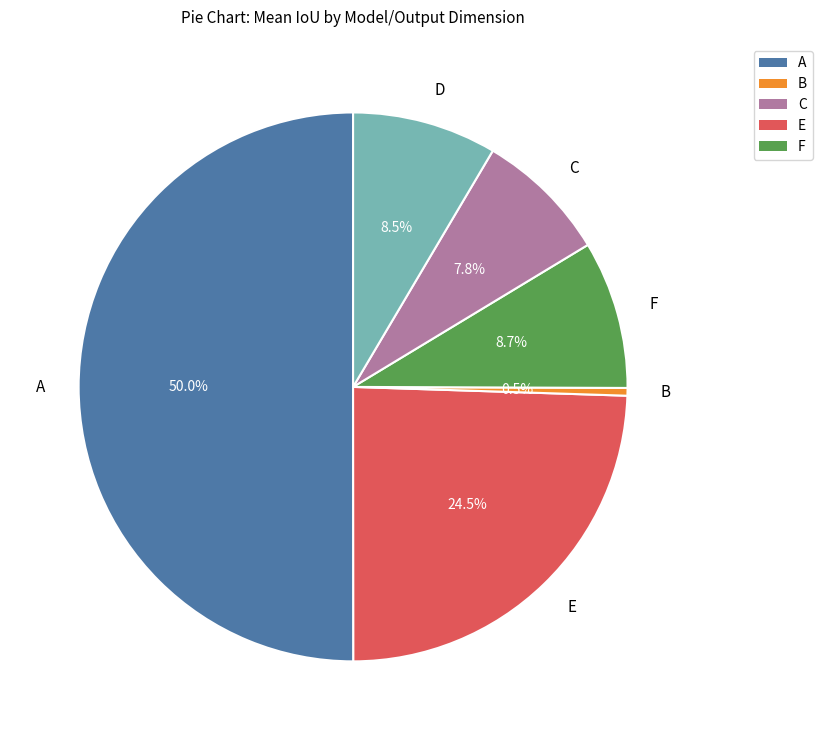

What is the total percentage of F and D?

17.2%